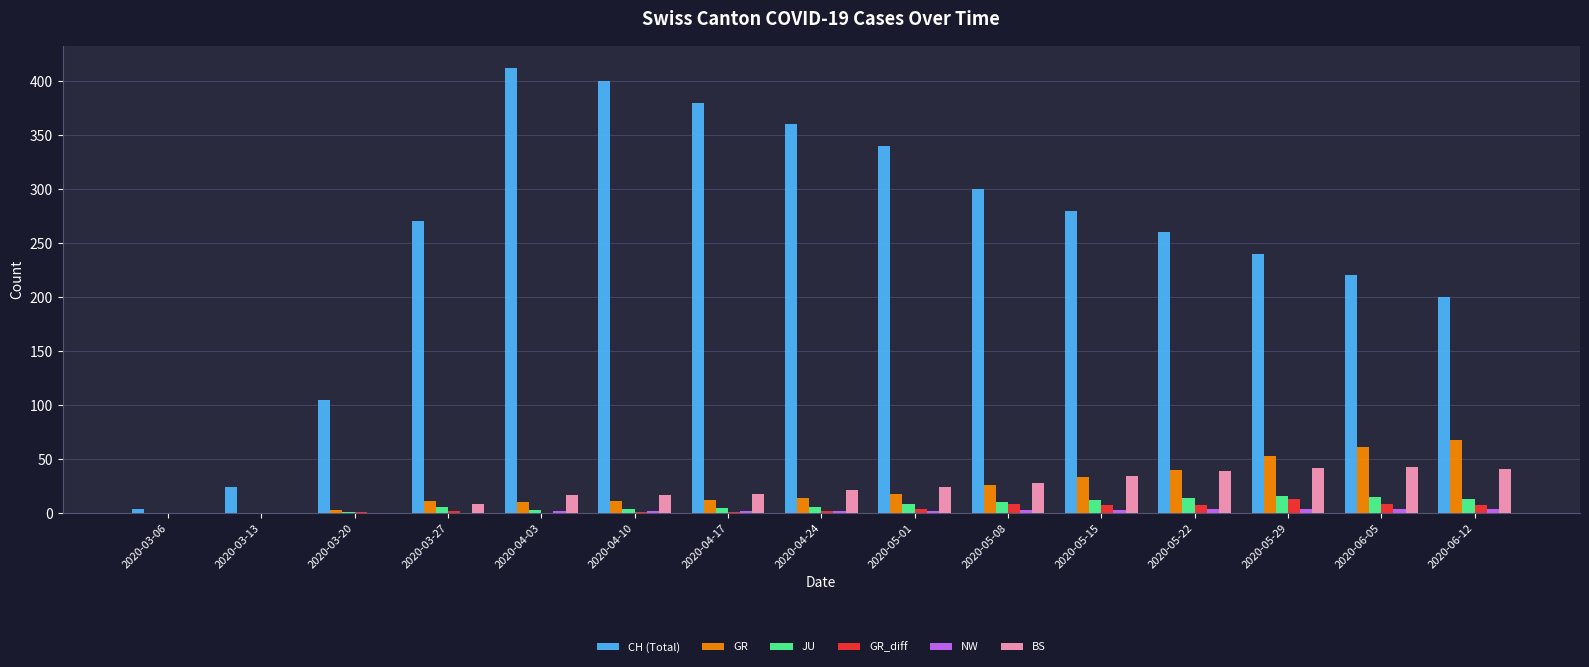

Between 2020-04-24 and 2020-05-15, which series saw the biggest shift?

CH (Total)